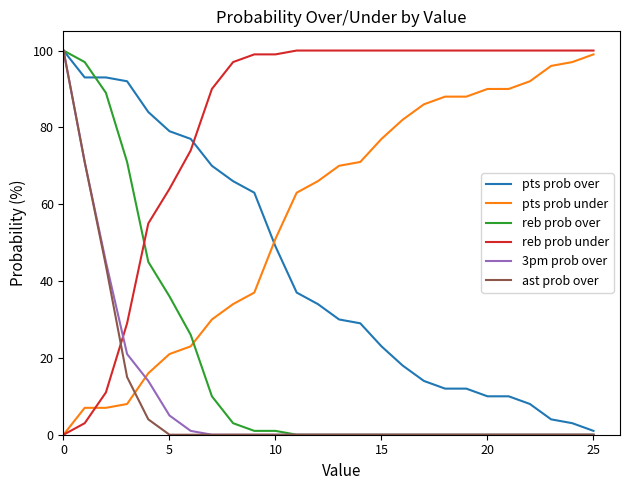

Which series has the largest total across all categories?

reb prob under